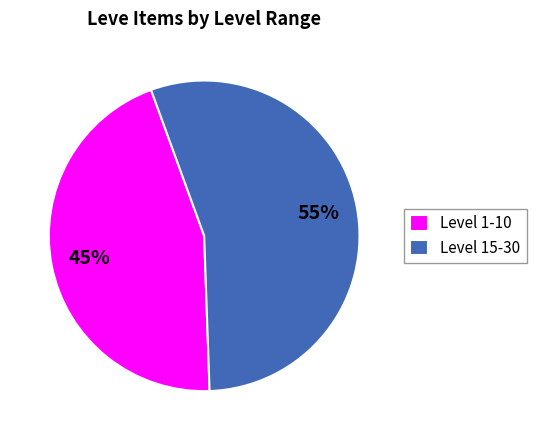

What is the largest slice in the pie chart?

Level 15-30